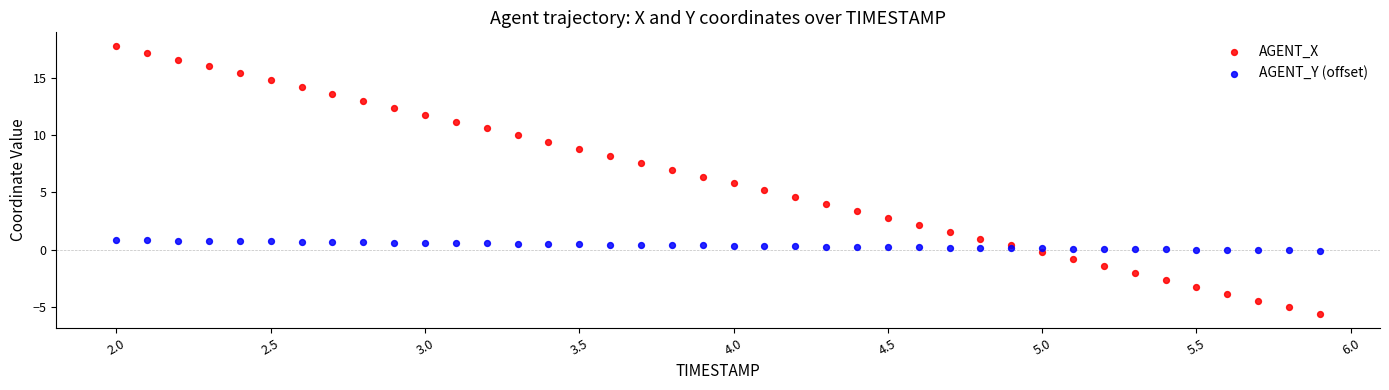

Which series reaches the minimum Y coordinate?

AGENT_X